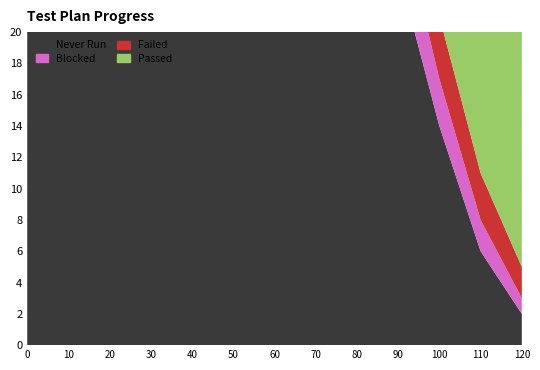

Is the value of Never Run at 60 greater than the value of Blocked at 10?

Yes